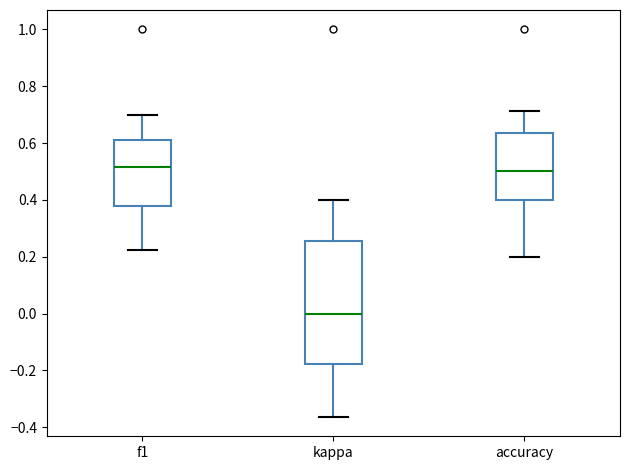

Reading left to right, read every box against the y-axis: the position of its median line, the range the box covers, and the ends of its whiskers. The values are not printed on the chart, so give them approximately, as read against the axis.

f1: median 0.52, box 0.38 to 0.62, whiskers 0.22 to 0.70
kappa: median 0.00, box -0.18 to 0.26, whiskers -0.36 to 0.40
accuracy: median 0.50, box 0.40 to 0.64, whiskers 0.20 to 0.72